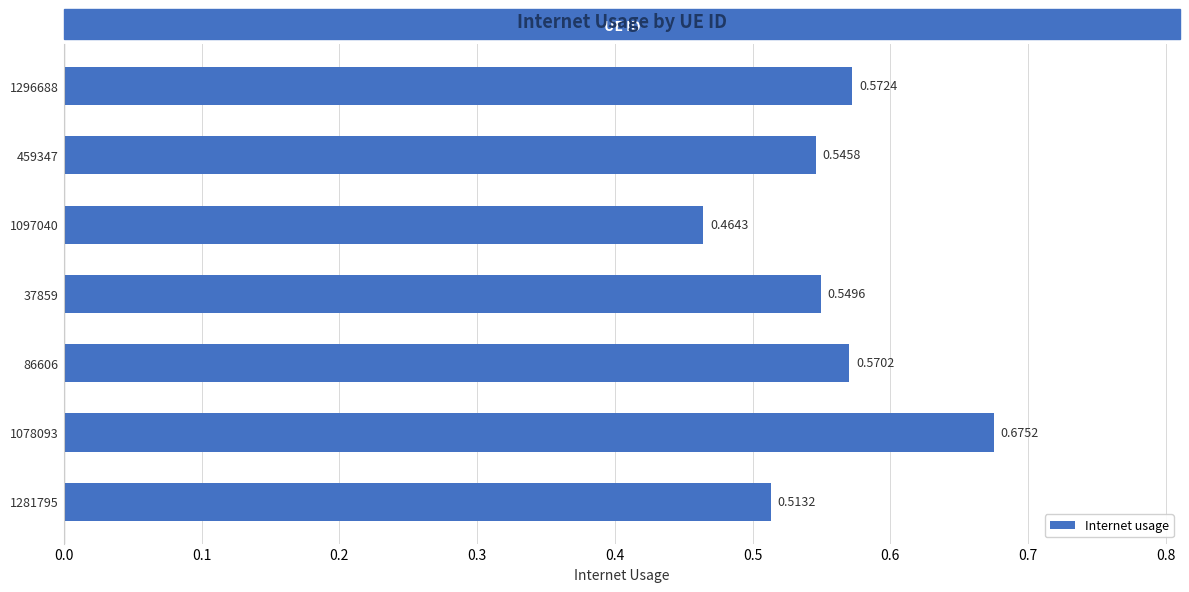

Rank the categories by value from highest to lowest.

1078093, 1296688, 86606, 37859, 459347, 1281795, 1097040